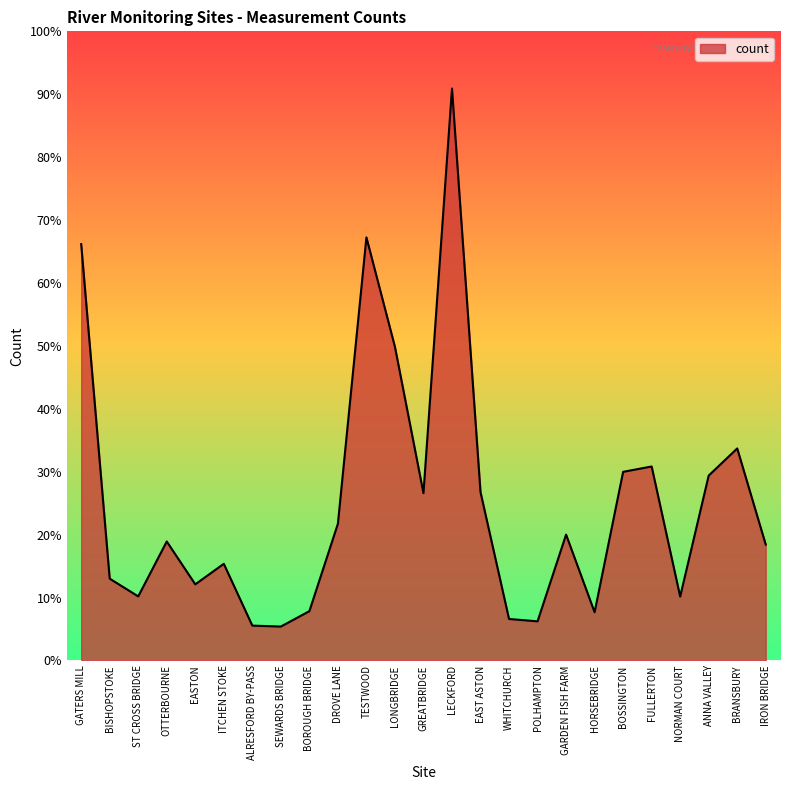

True or false: the data has more than 2 interior local peaks.

True